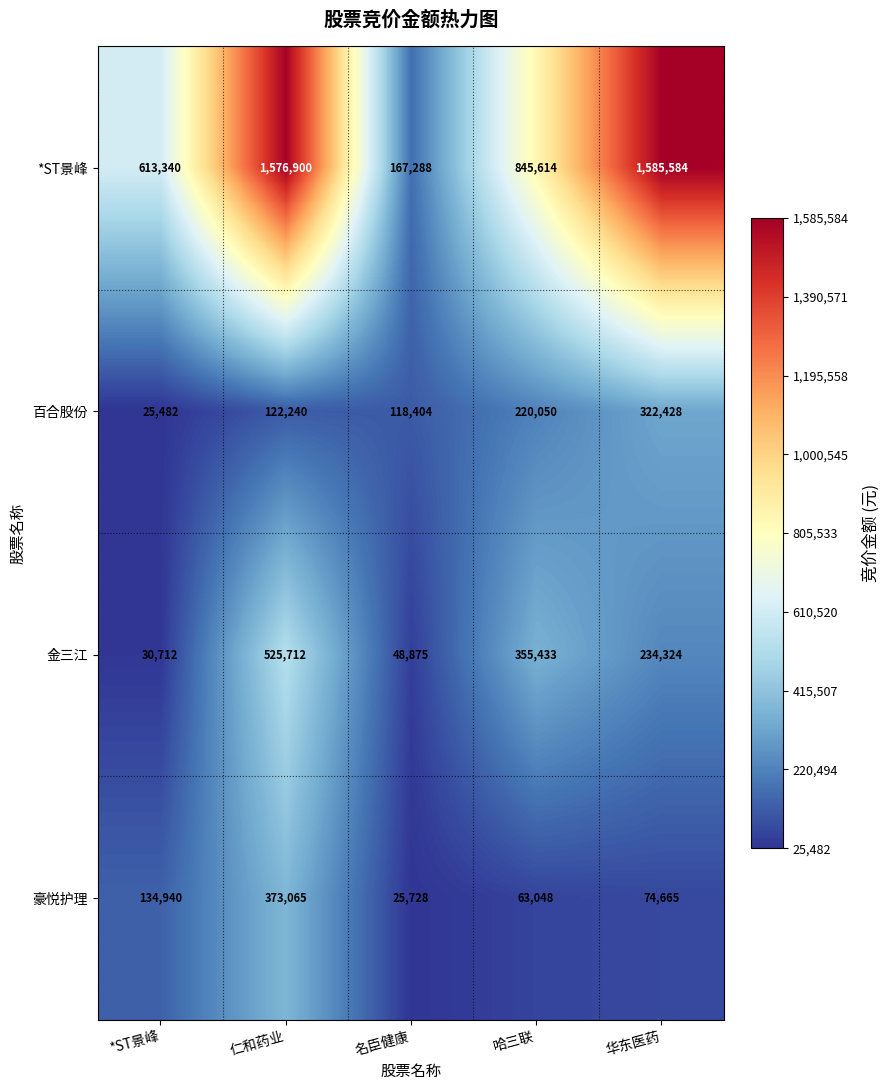

At which label is 豪悦护理 closest to 199396?

*ST景峰